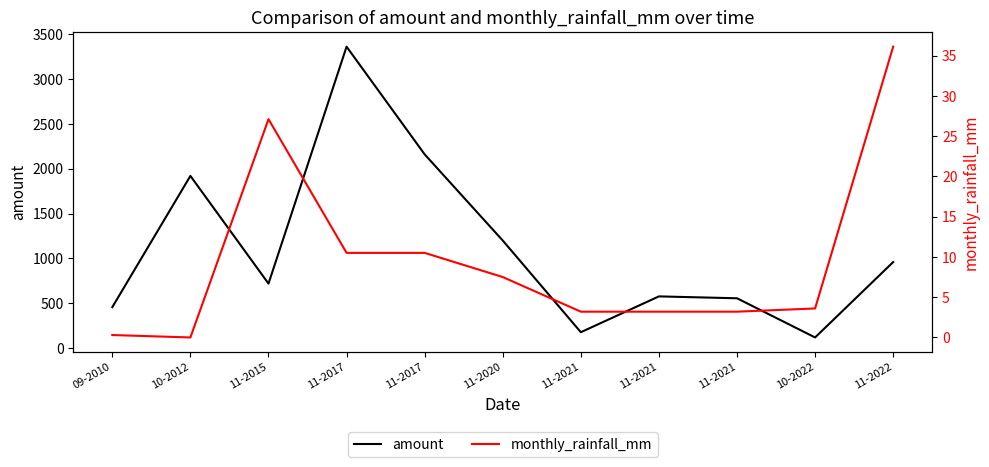

True or false: amount has more than 0 points higher than both neighbors.

True